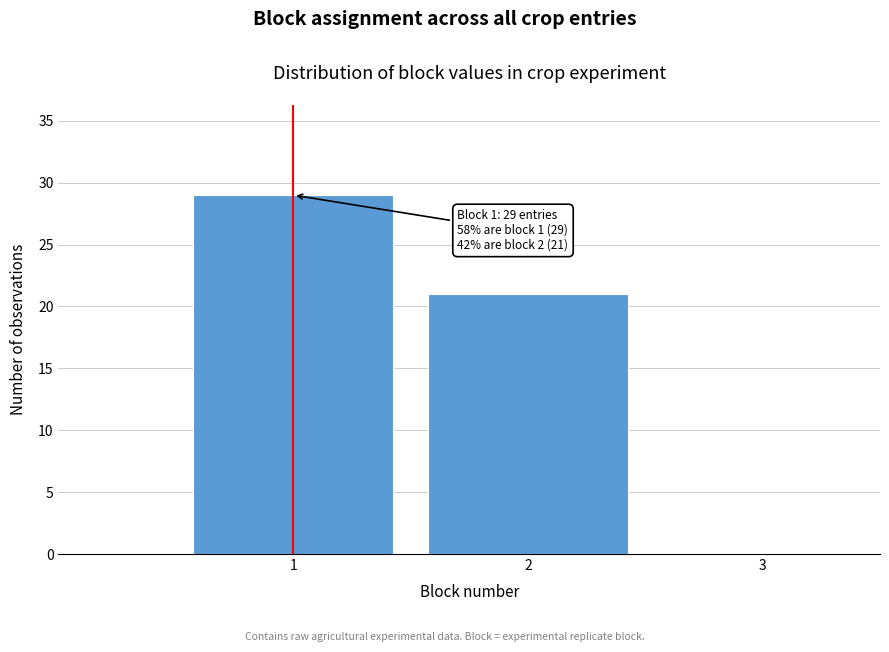

Over which range of the x-axis is the bar tallest?

0.5 to 1.5